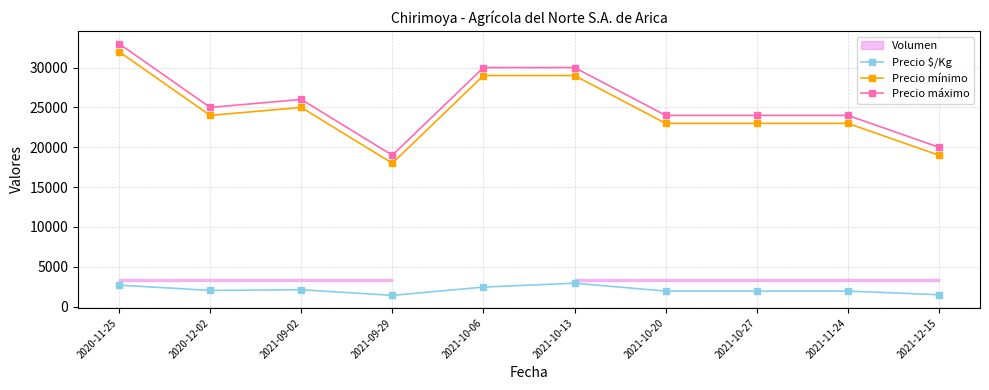

What is the value of the Precio mínimo point at the 3rd from the left?

25000